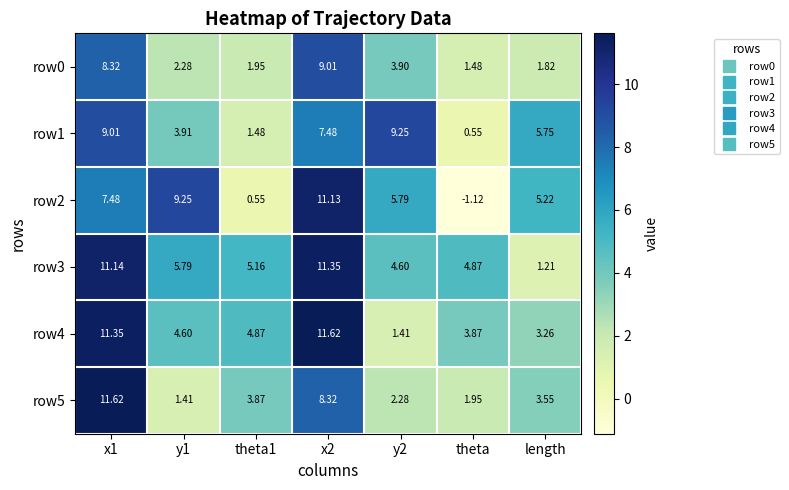

At how many categories does at least one series exceed 7?

4